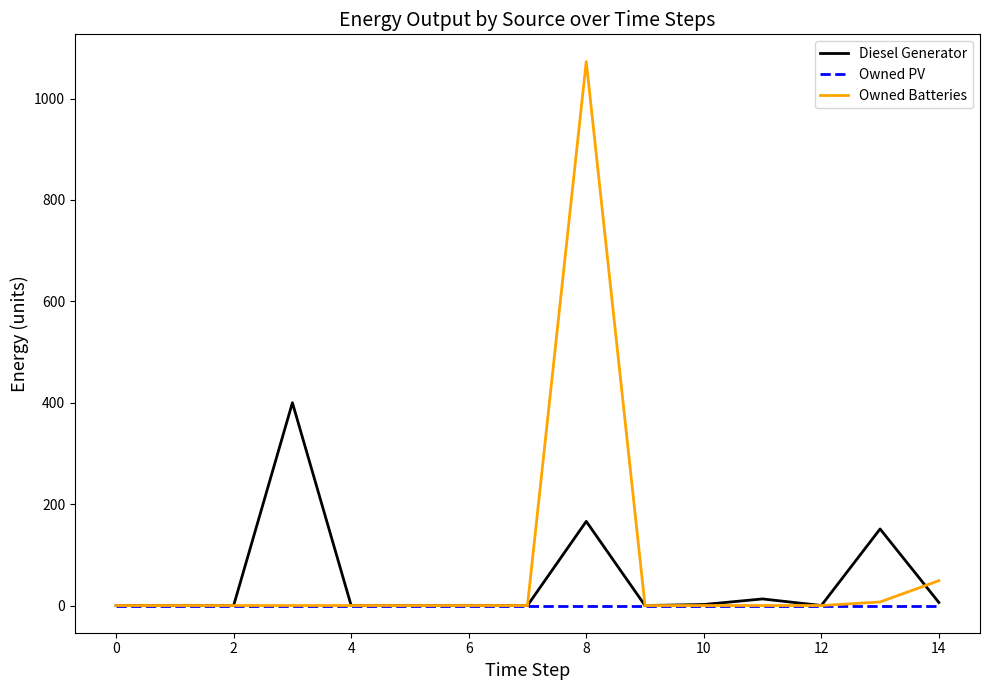

Which series has the largest range (max minus min)?

Owned Batteries